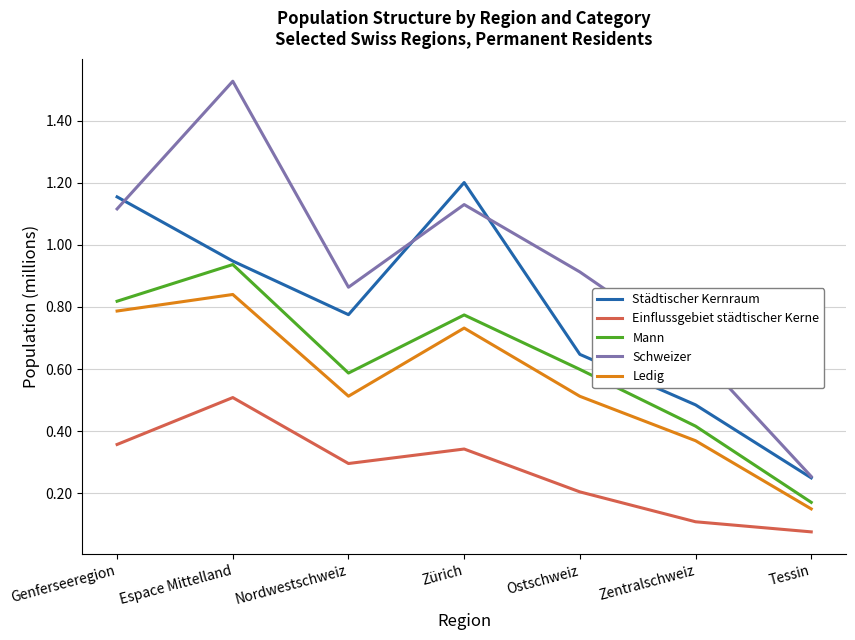

Is it true that Ledig equals 0.1 at Nordwestschweiz?

False